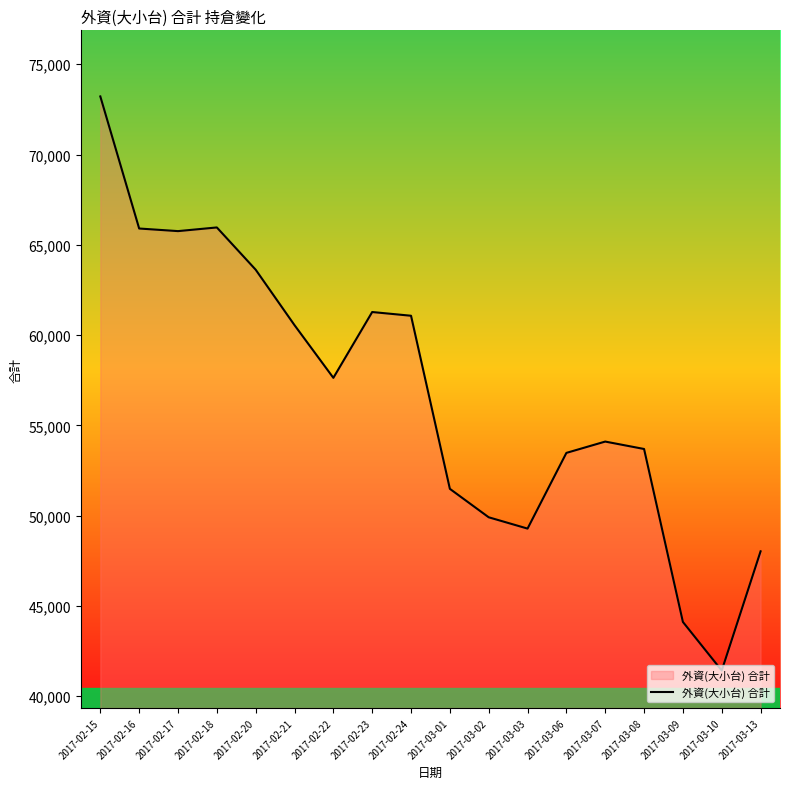

What is the change in value from 2017-02-17 to 2017-03-09?

-21646.5